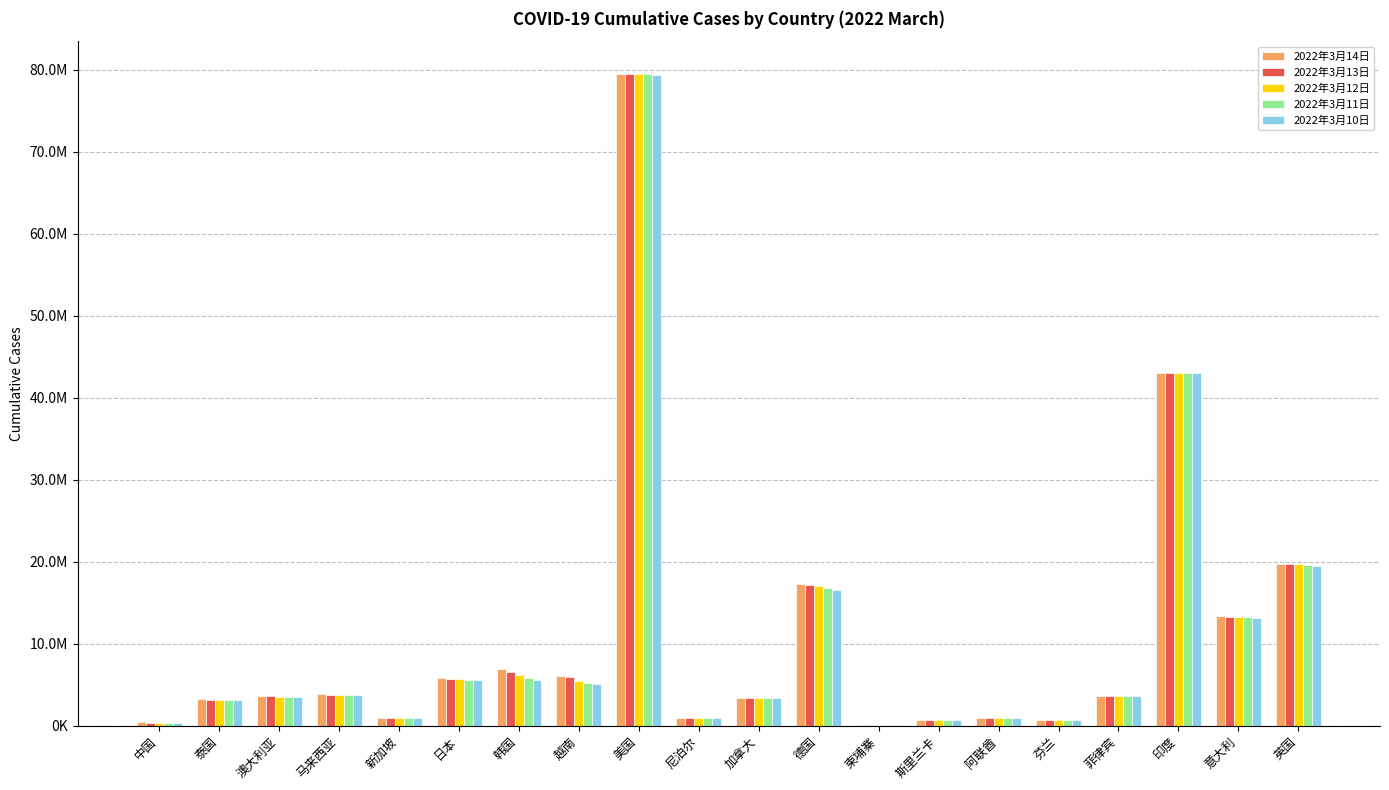

Are the bars grouped side by side (vs. stacked)?

Yes